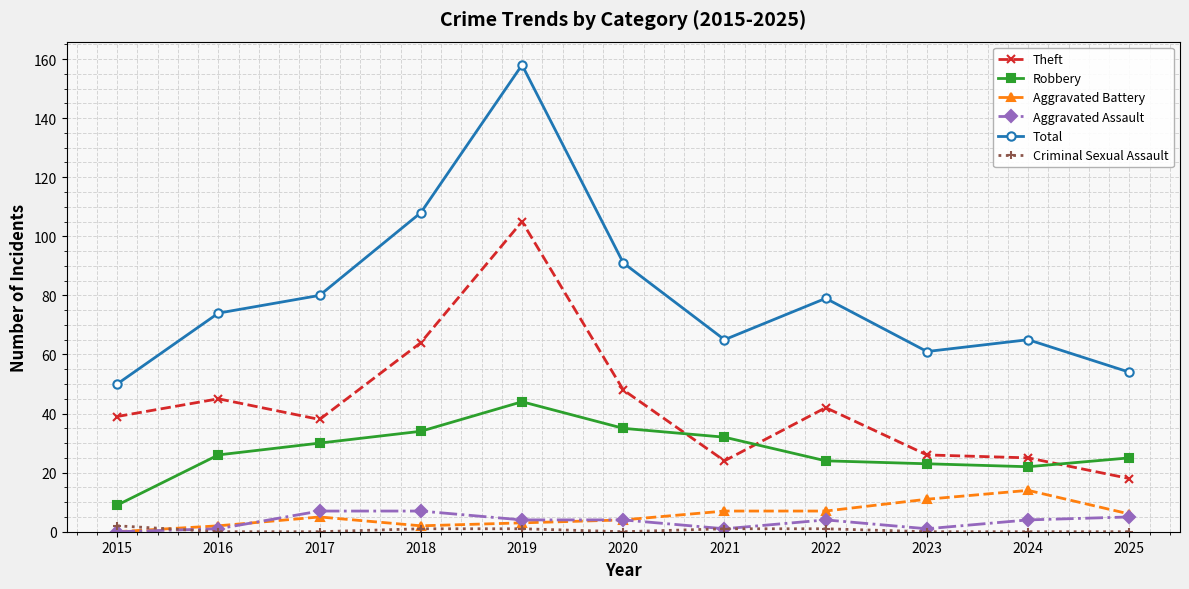

Which category has the highest value across all series?

2019